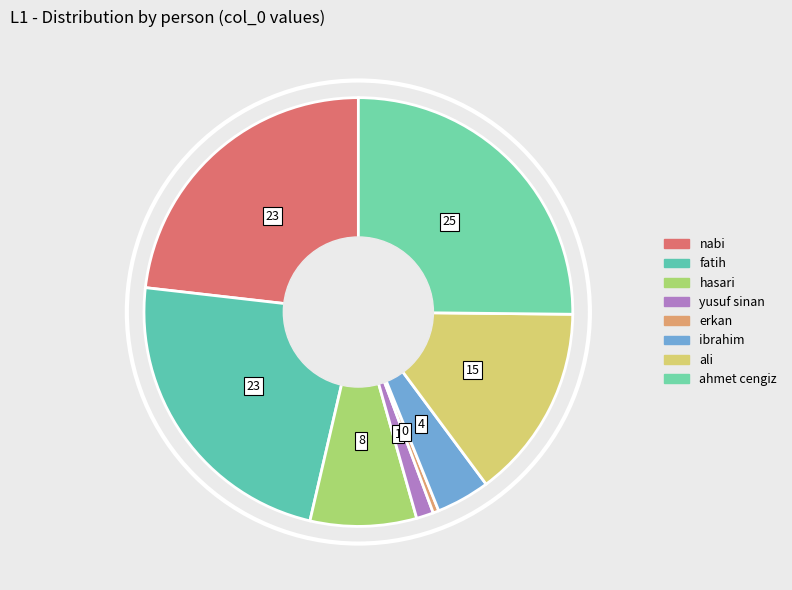

How many slices are in this pie chart?

8